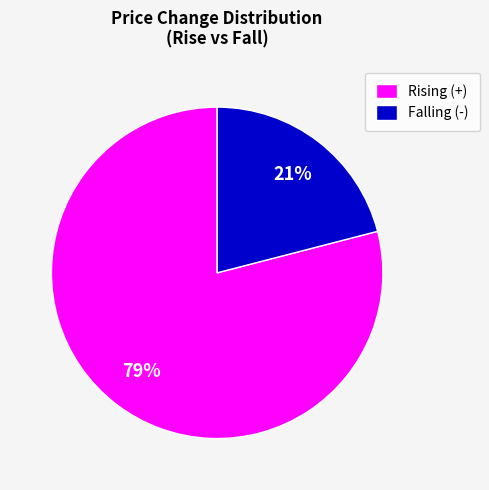

Is it true that Rising (+) is 79% of the pie?

True